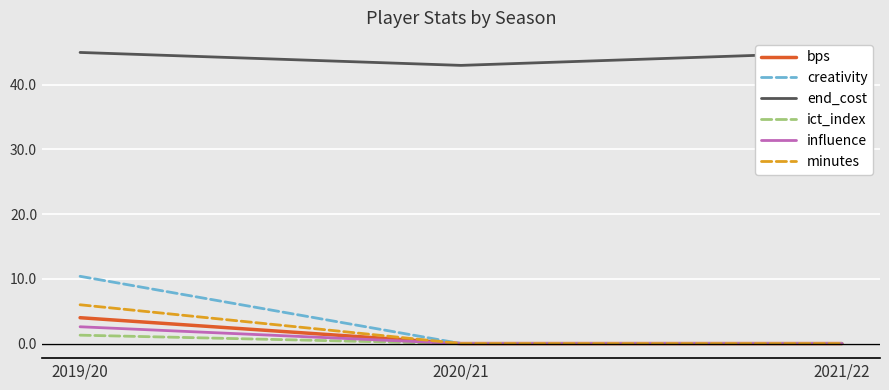

Which series changed the most between 2019/20 and 2020/21?

creativity